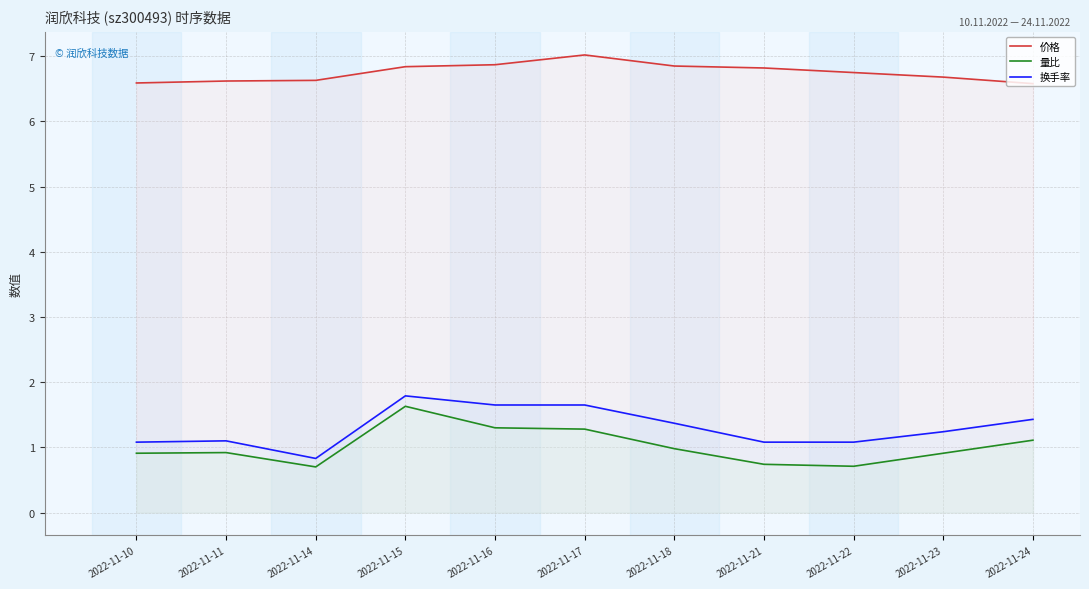

What is the difference between the second highest and minimum values in the 量比 series?

0.6